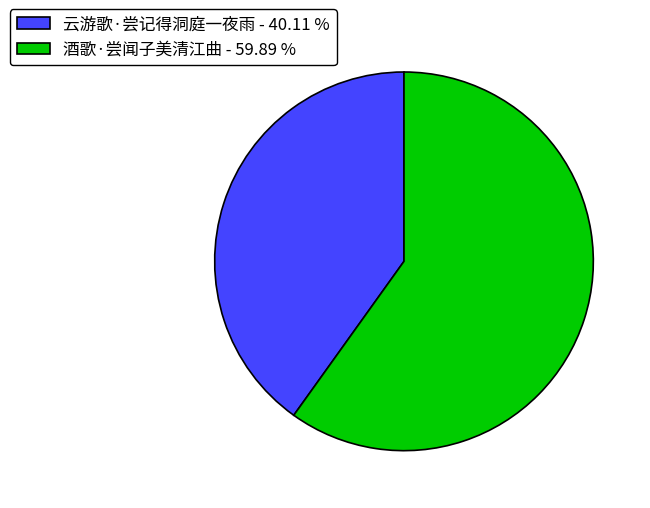

Combined, do 云游歌·尝记得洞庭一夜雨 - 40.11 % and 酒歌·尝闻子美清江曲 - 59.89 % account for over 50%?

Yes